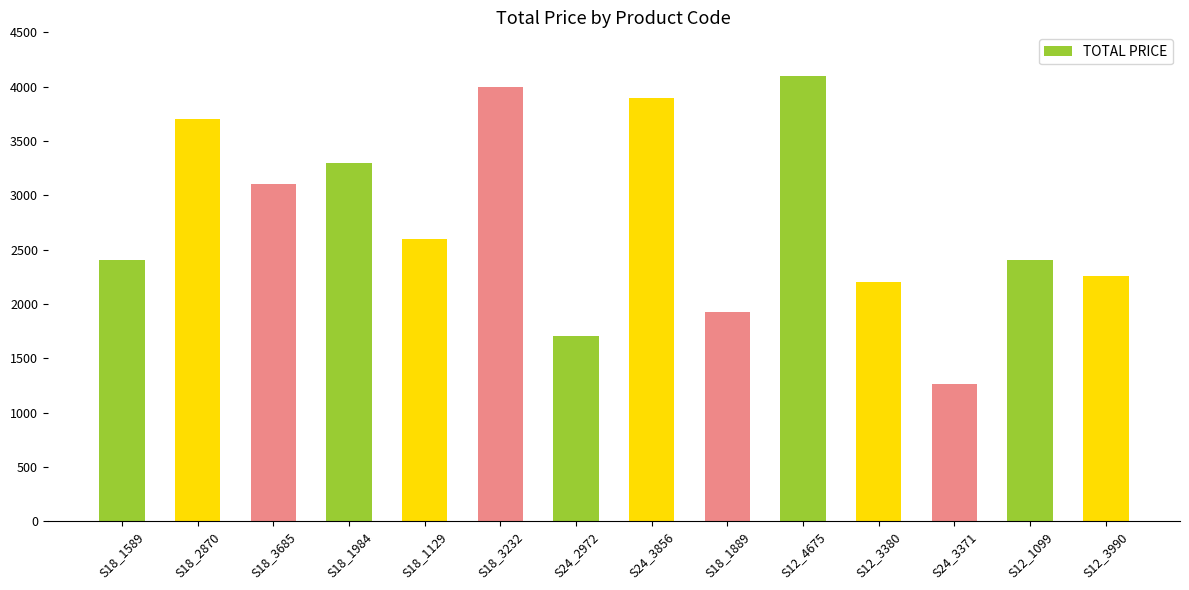

What is the change in value from S24_2972 to S12_3380?

+493.2